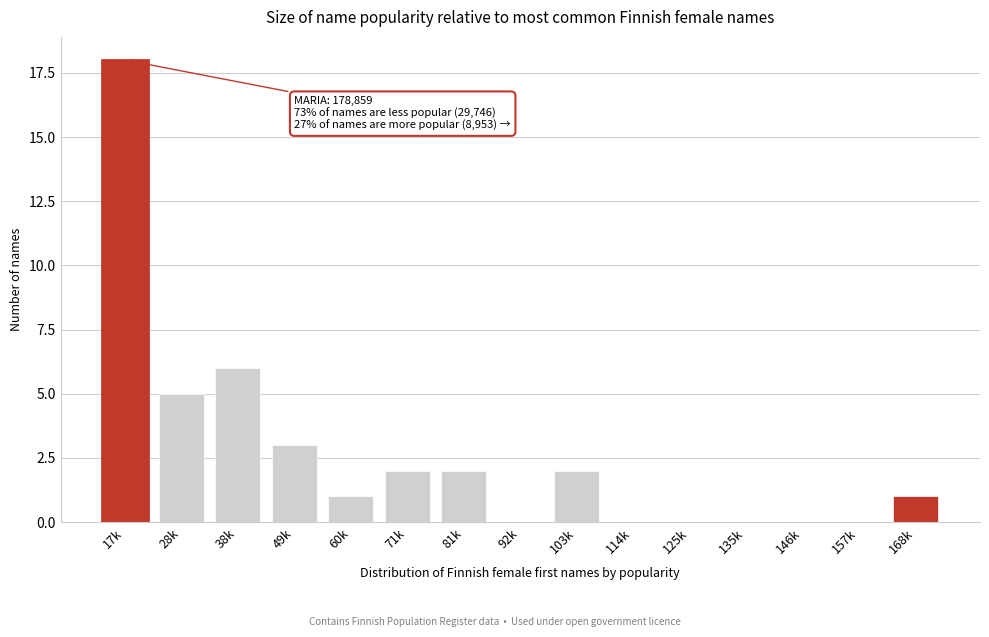

Reading left to right, transcribe all the data shown in this chart.

17k=18	28k=5	38k=6	49k=3	60k=1	71k=2	81k=2	92k=0	103k=2	114k=0	125k=0	135k=0	146k=0	157k=0	168k=1